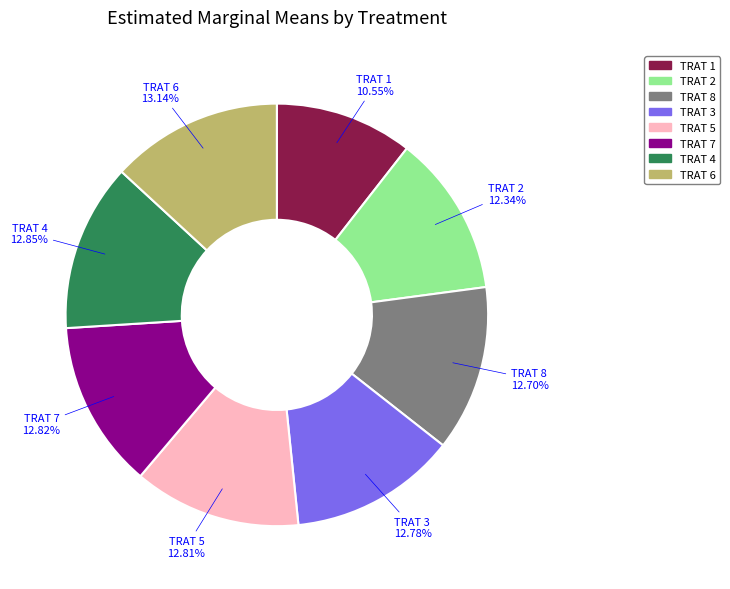

Is the sum of TRAT 5 and TRAT 2 greater than half?

No